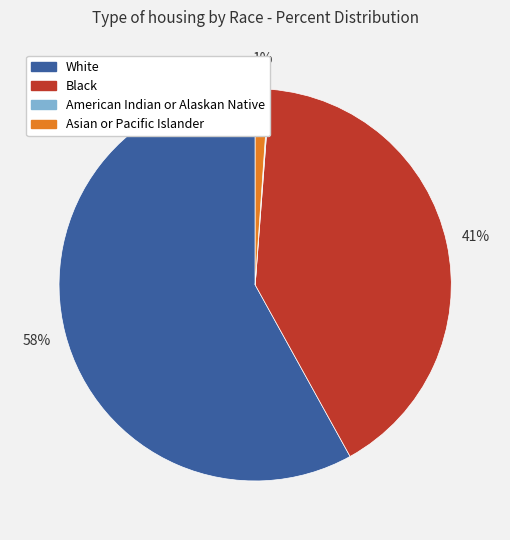

What percentage is the White slice, to the nearest percent?

58%